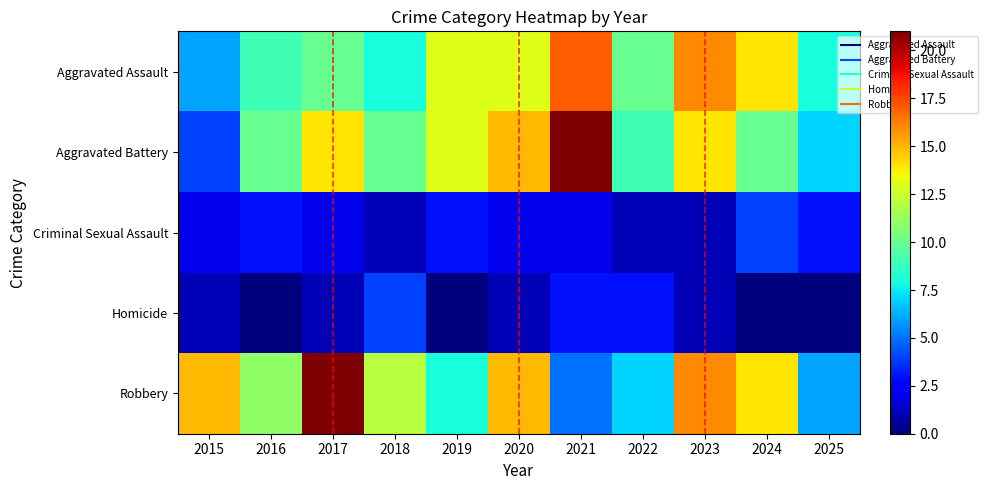

Reading right to left, list all the values displayed in this chart.

Aggravated Assault: 2025=8	2024=14	2023=16	2022=10	2021=17	2020=13	2019=13	2018=8	2017=10	2016=9	2015=6
Aggravated Battery: 2025=7	2024=10	2023=14	2022=9	2021=21	2020=15	2019=13	2018=10	2017=14	2016=10	2015=4
Criminal Sexual Assault: 2025=3	2024=4	2023=1	2022=1	2021=2	2020=2	2019=3	2018=1	2017=2	2016=3	2015=2
Homicide: 2025=0	2024=0	2023=1	2022=3	2021=3	2020=1	2019=0	2018=4	2017=1	2016=0	2015=1
Robbery: 2025=6	2024=14	2023=16	2022=7	2021=5	2020=15	2019=8	2018=12	2017=21	2016=11	2015=15